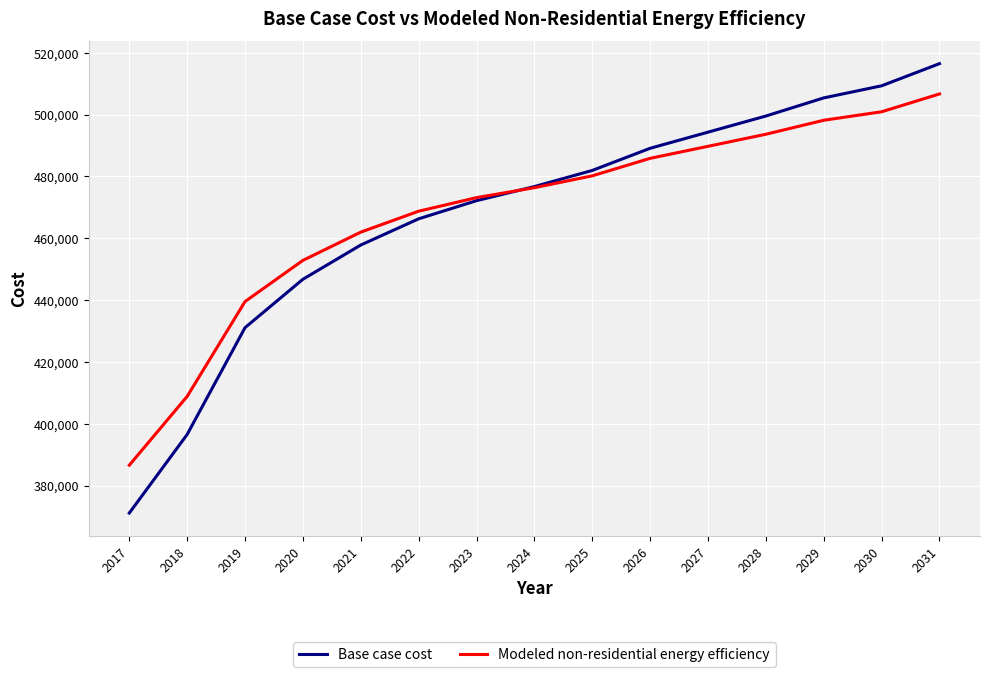

What are all the series names shown in the legend?

Base case cost, Modeled non-residential energy efficiency